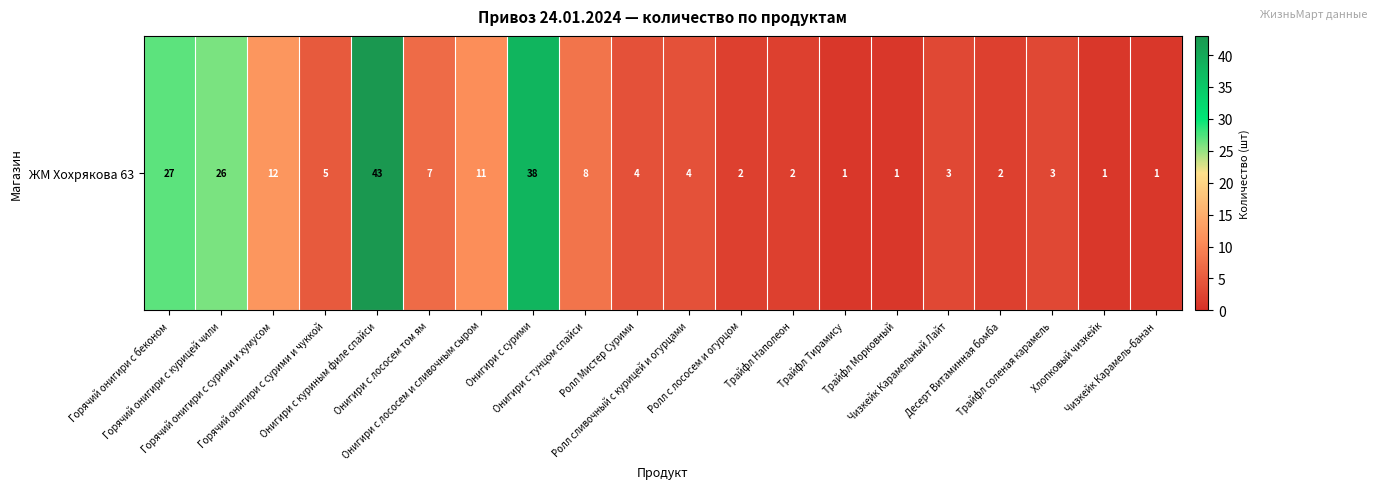

How many values exceed 4?

9